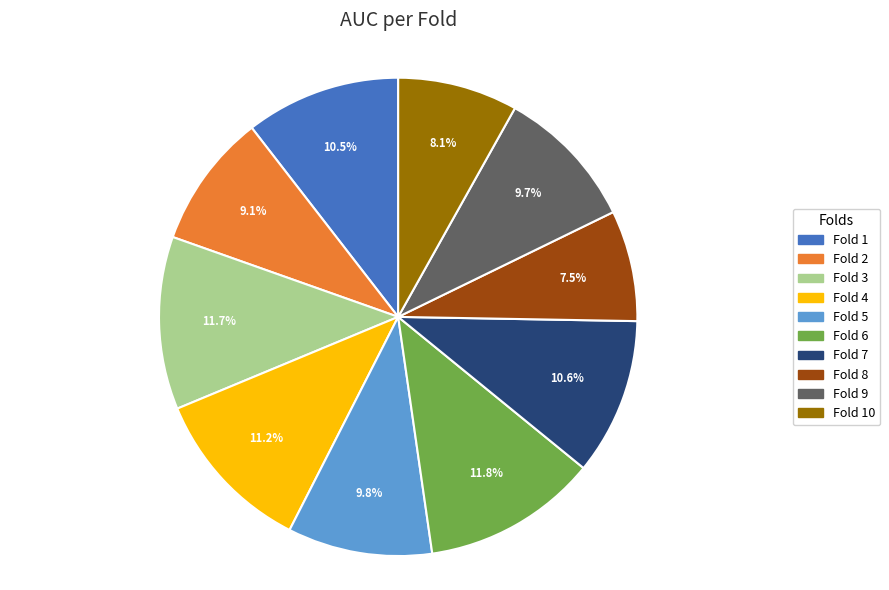

Does Fold 7 represent more than half of the total?

No